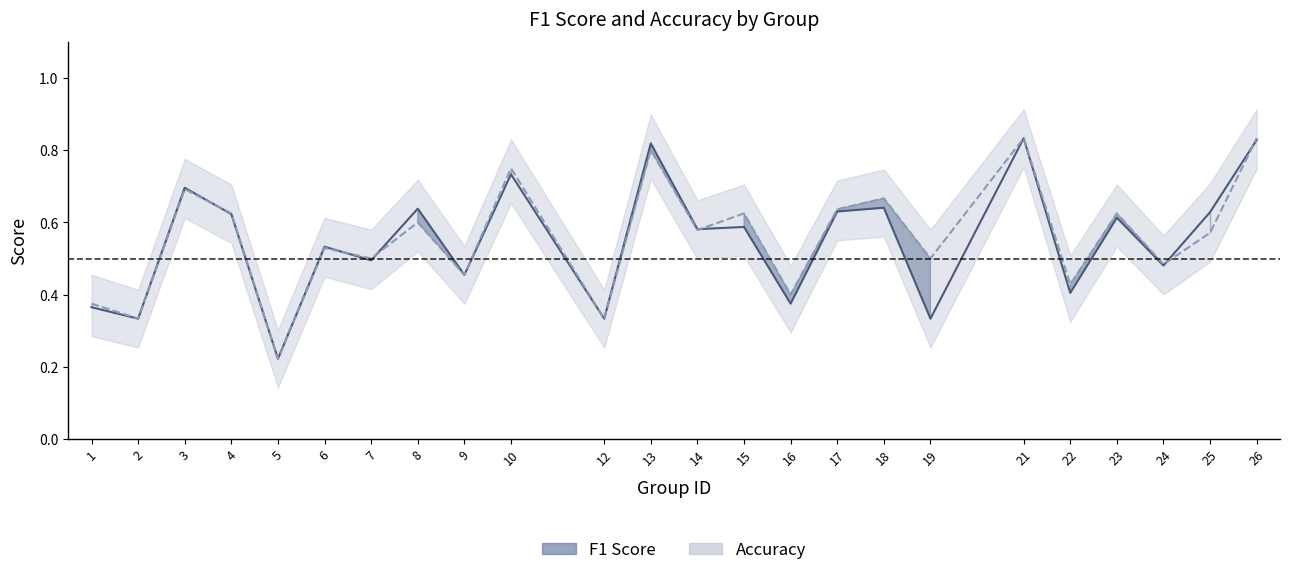

What is the total value across all series at 1?

0.7